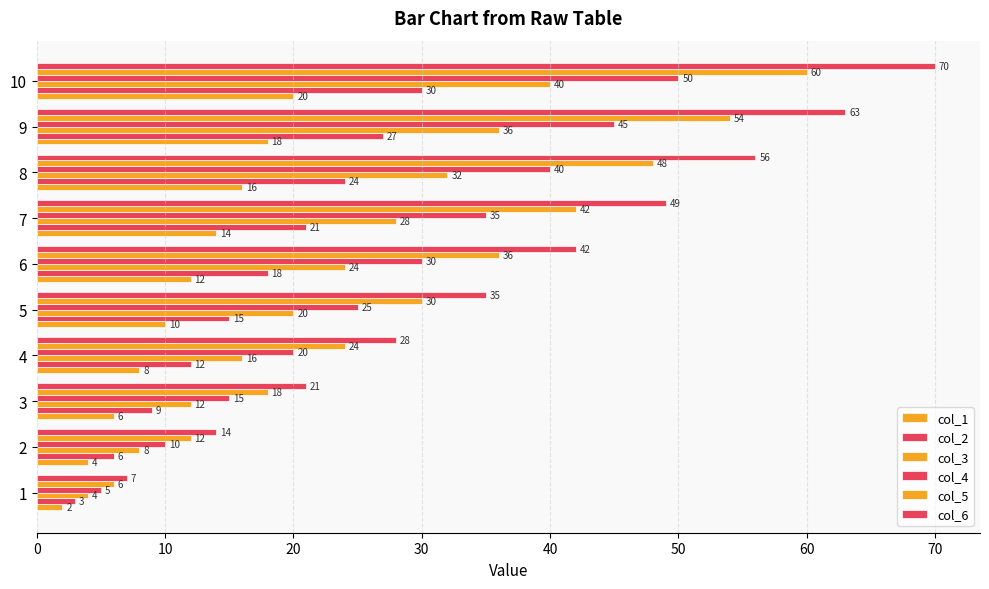

What is the value of the col_3 bar at the 6th from the left?

24